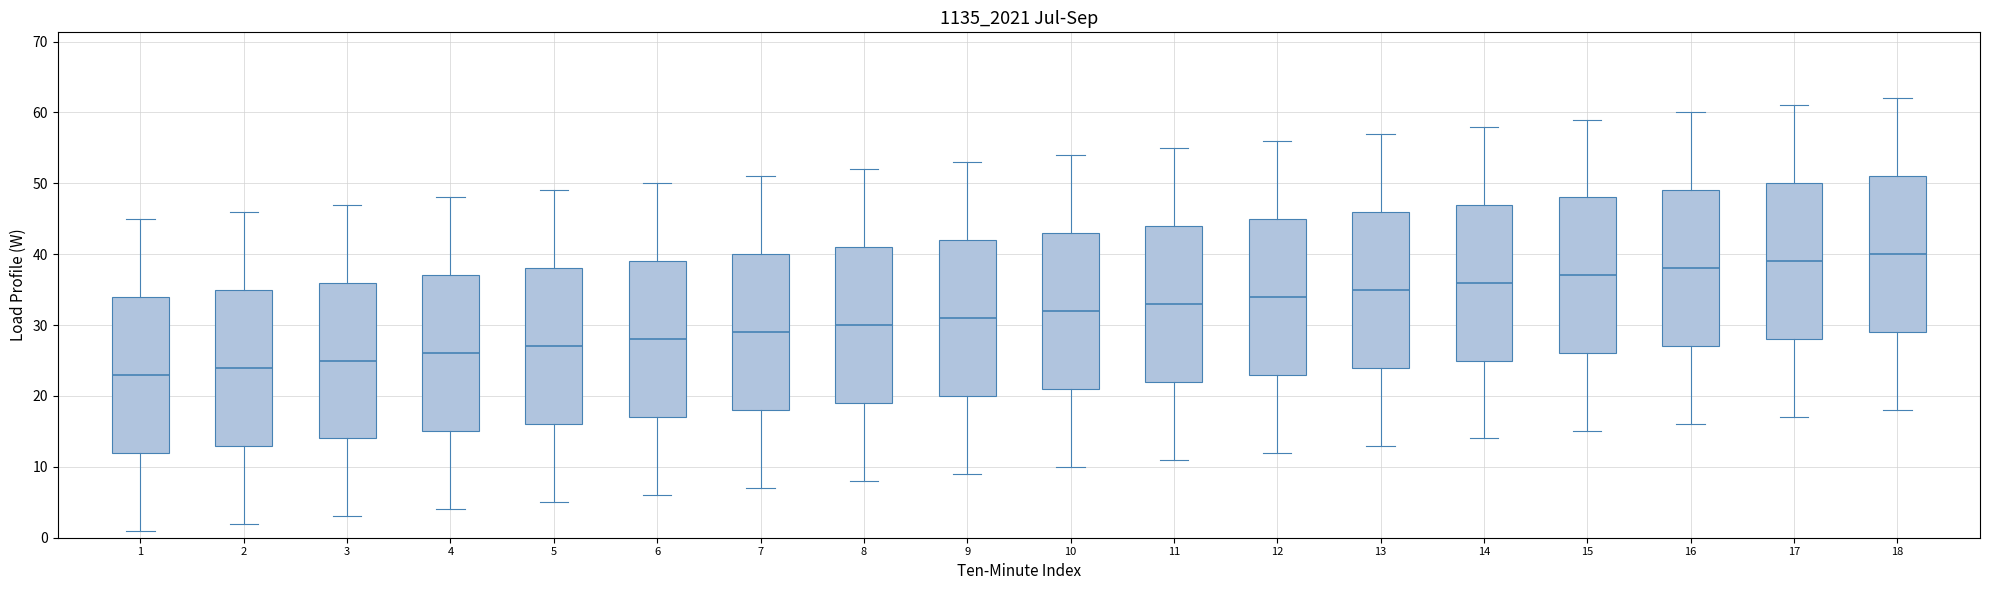

Which box has the highest median line?

18